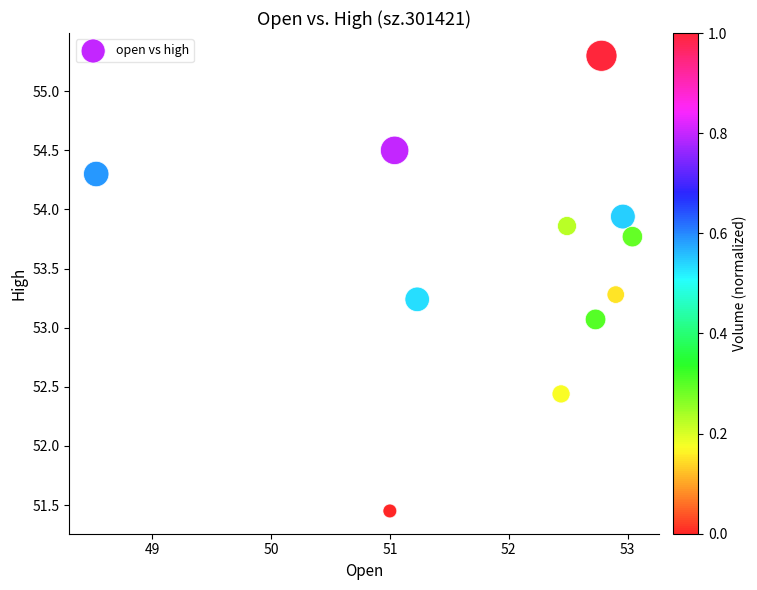

What is the average Y value?

53.6